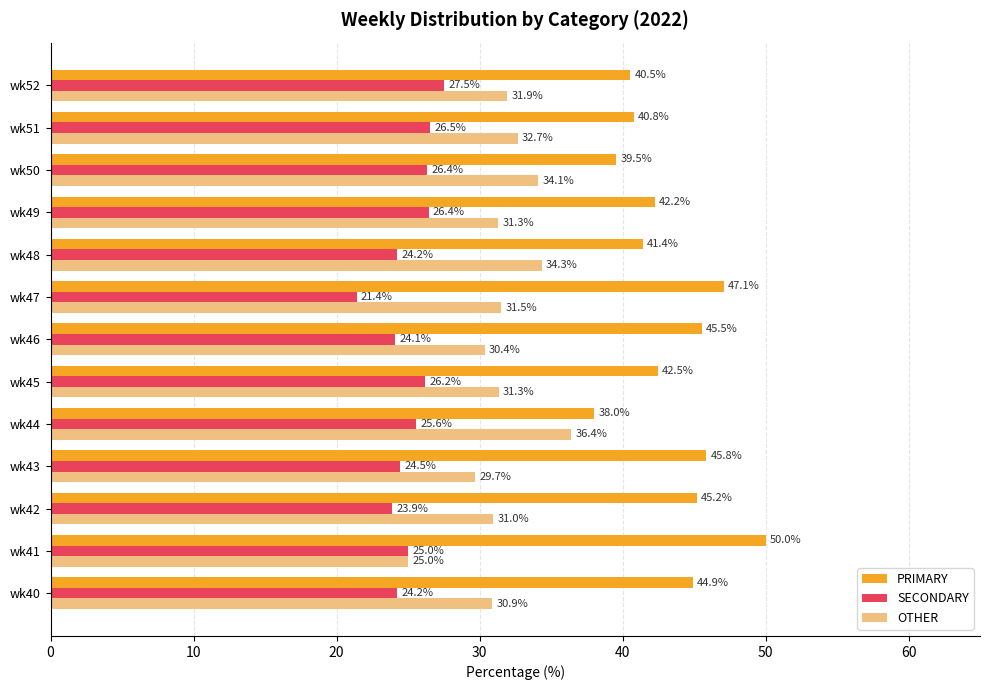

Which series has the largest range (max minus min)?

PRIMARY